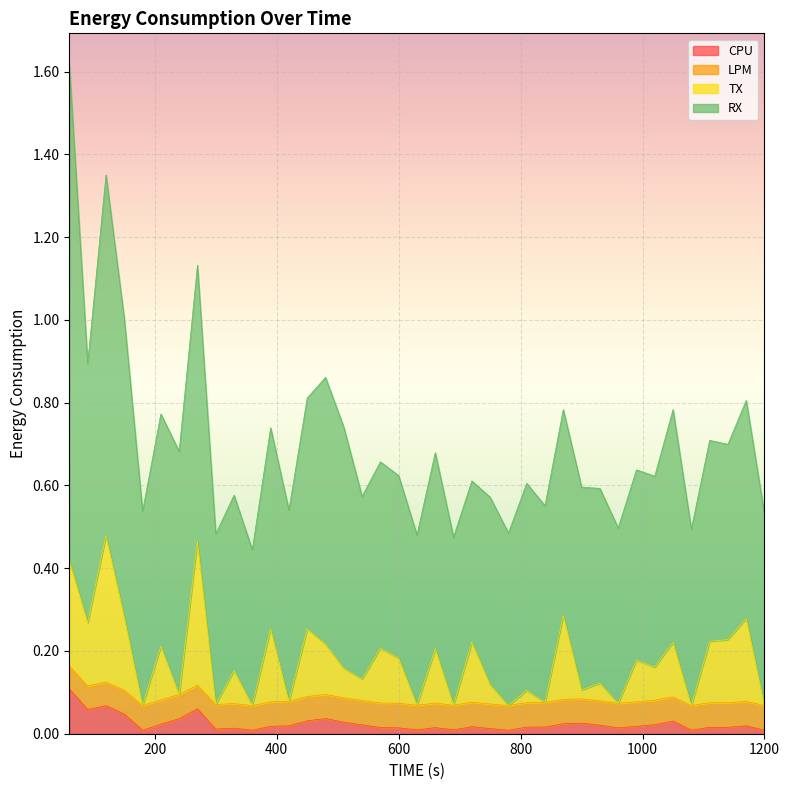

The value of TX at 11 is 0.1. True or false?

False